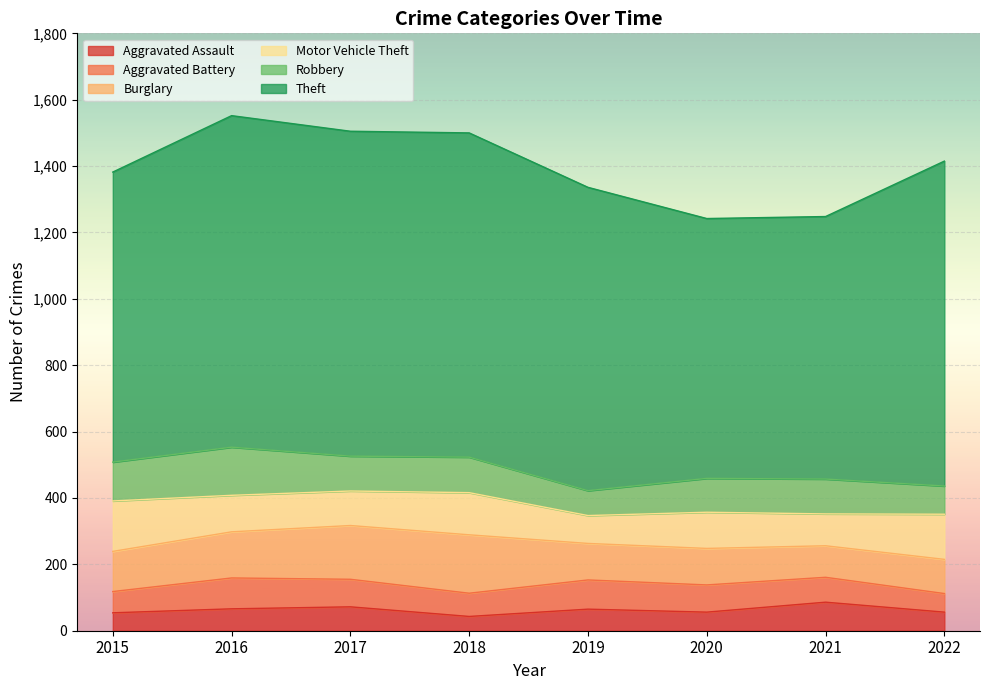

The Aggravated Assault series shows 56 at 2022. True or false?

True